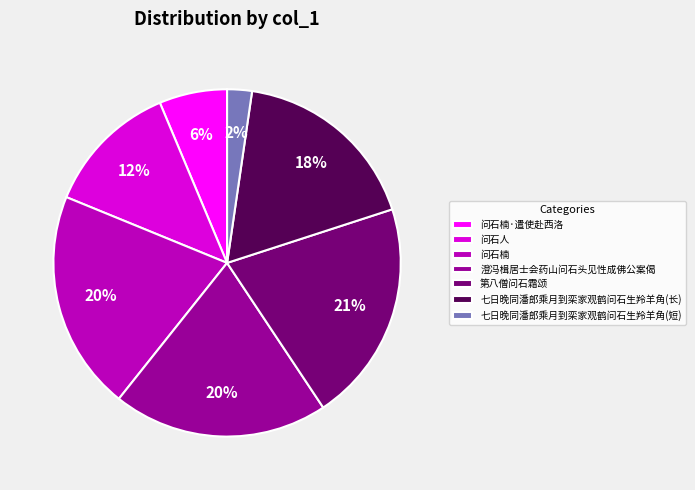

What is the smallest slice in the pie chart?

七日晚同潘郎乘月到栾家观鹤问石生羚羊角(短)